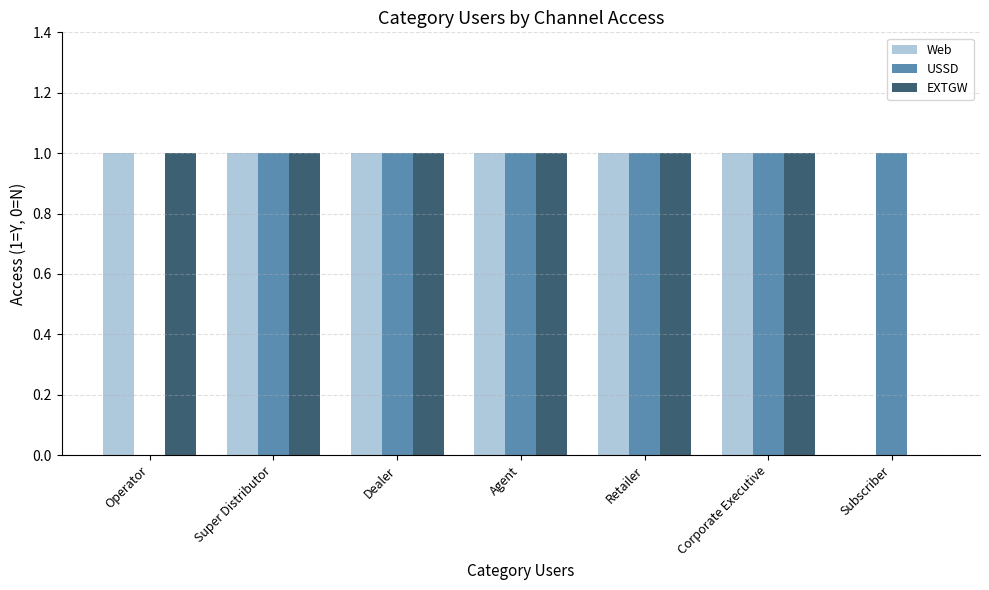

Which series changed the most between Operator and Retailer?

USSD